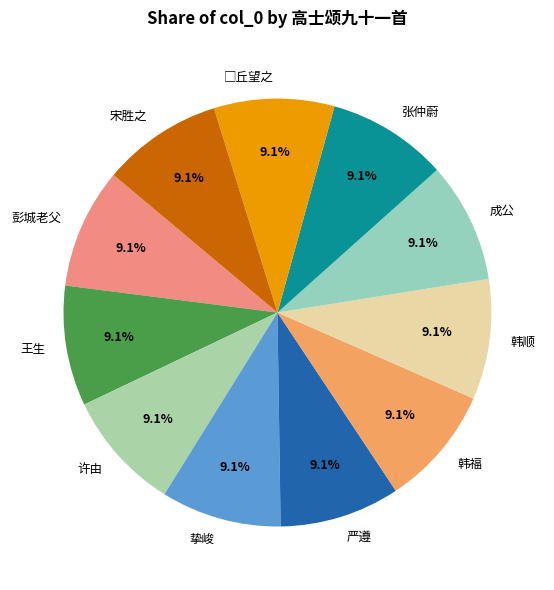

Is 严遵 the majority of the pie?

No